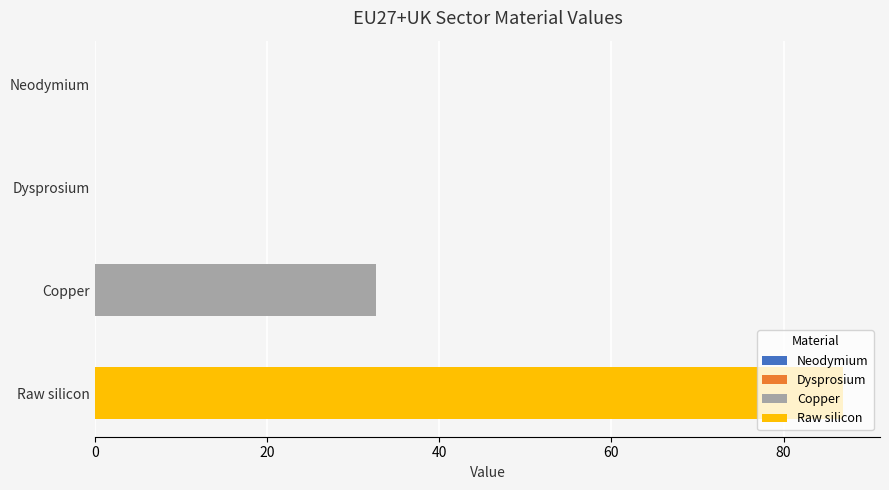

At how many categories does at least one series exceed 63?

1